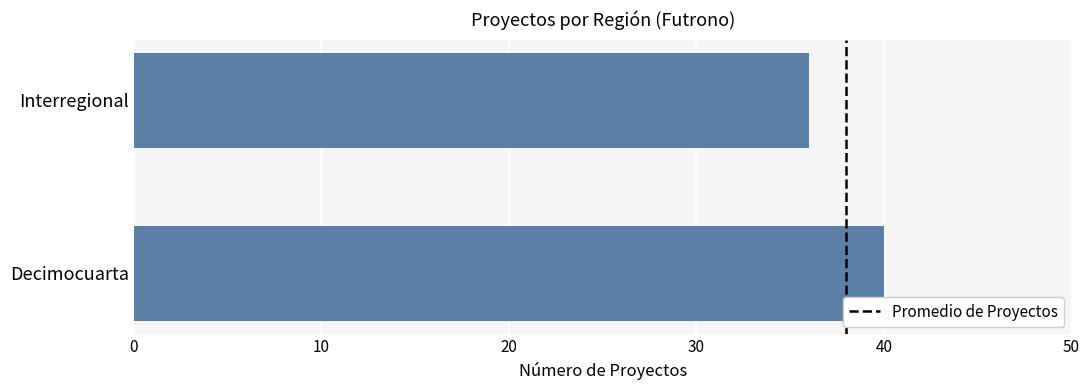

True or false: the data shows 40 at Decimocuarta.

True